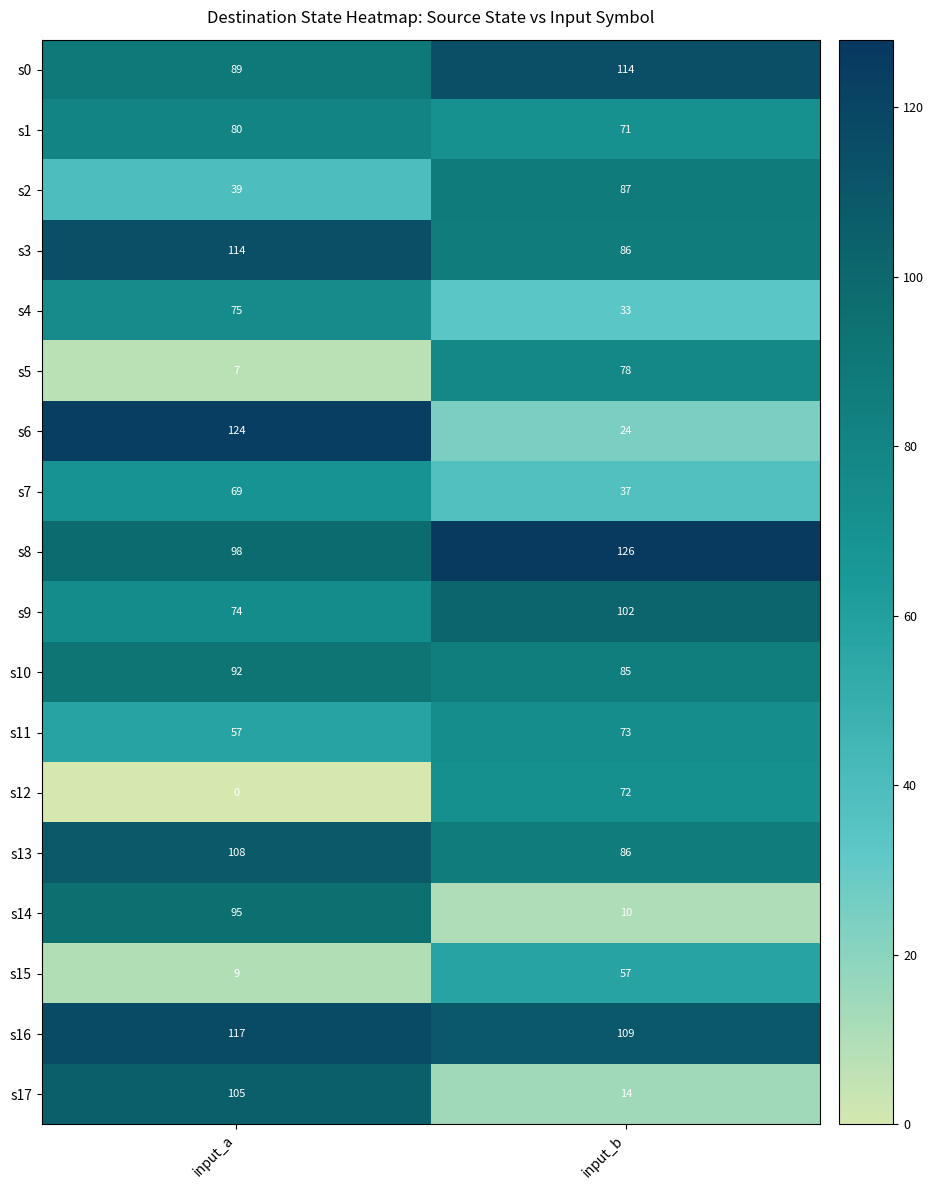

The s12 series shows 72 at input_b. True or false?

True